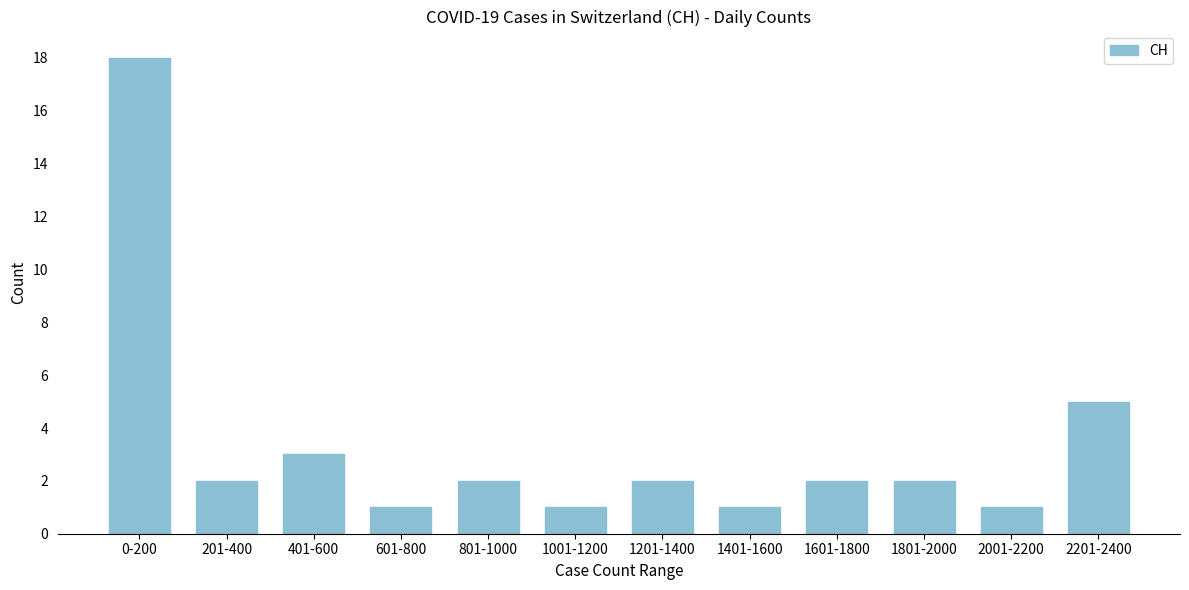

Reading right to left, what are all the values shown in this chart?

2201-2400=5	2001-2200=1	1801-2000=2	1601-1800=2	1401-1600=1	1201-1400=2	1001-1200=1	801-1000=2	601-800=1	401-600=3	201-400=2	0-200=18